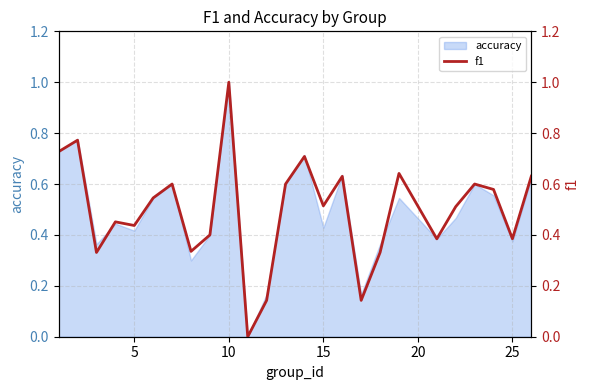

What is the maximum value for accuracy?

1.0